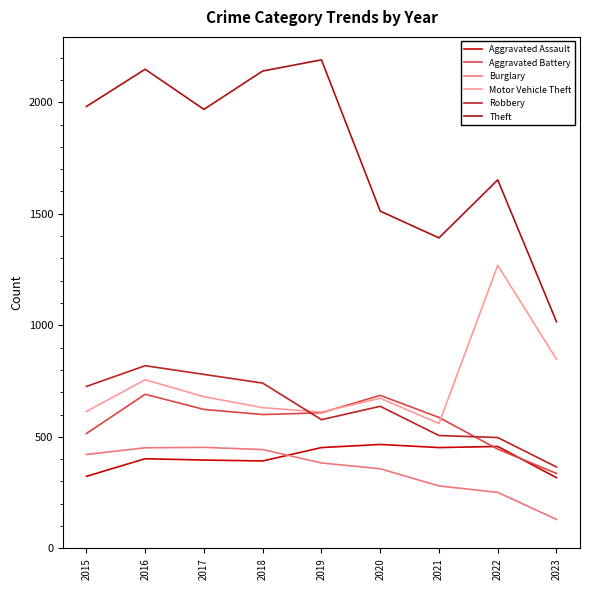

What is the sum of all Aggravated Assault values?

3657